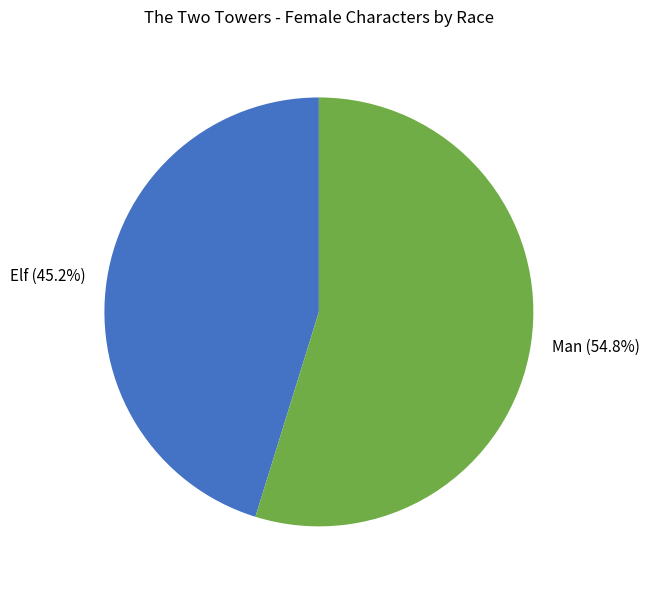

Does Man account for over 50% of the chart?

Yes